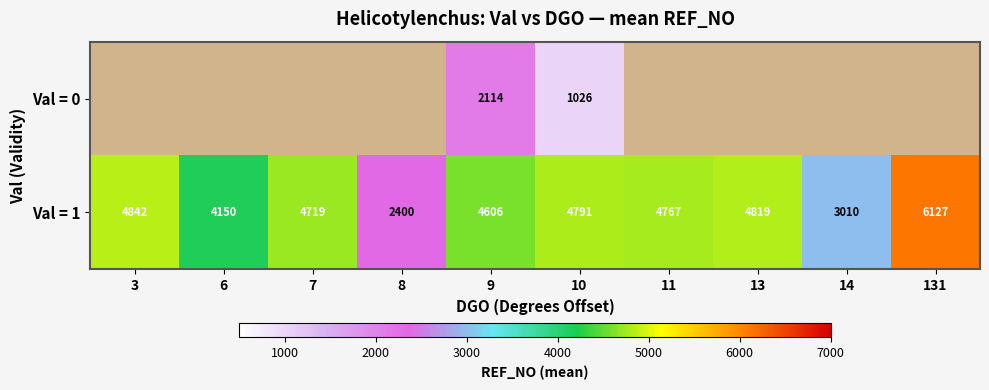

Is it true that Val = 1 equals 1191 at 14?

False